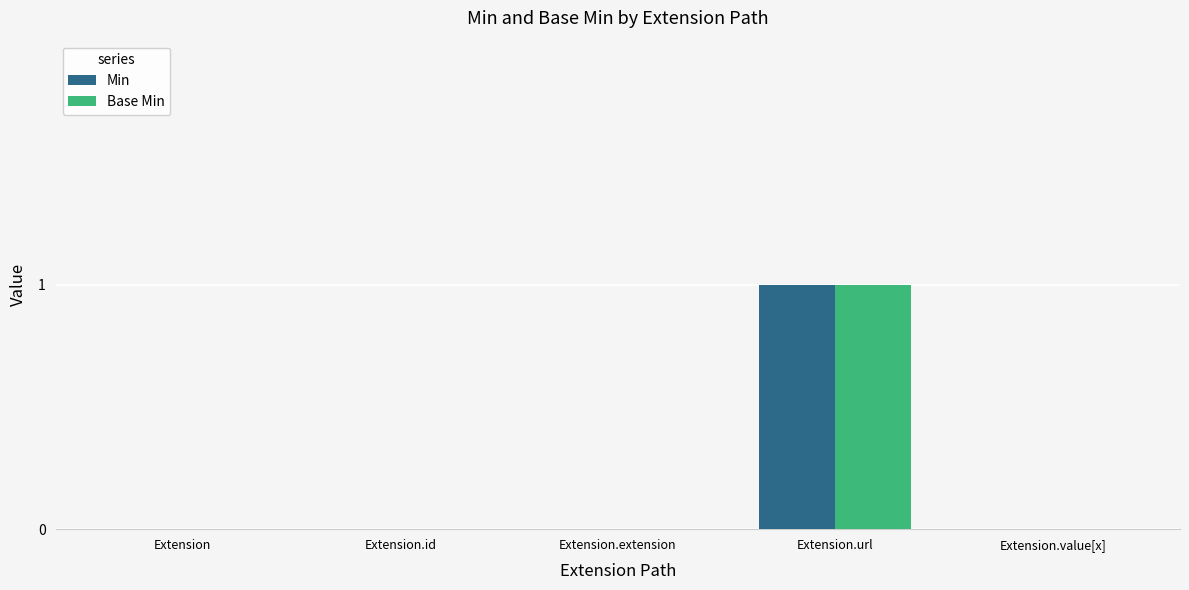

Which category has the highest value across all series?

Extension.url